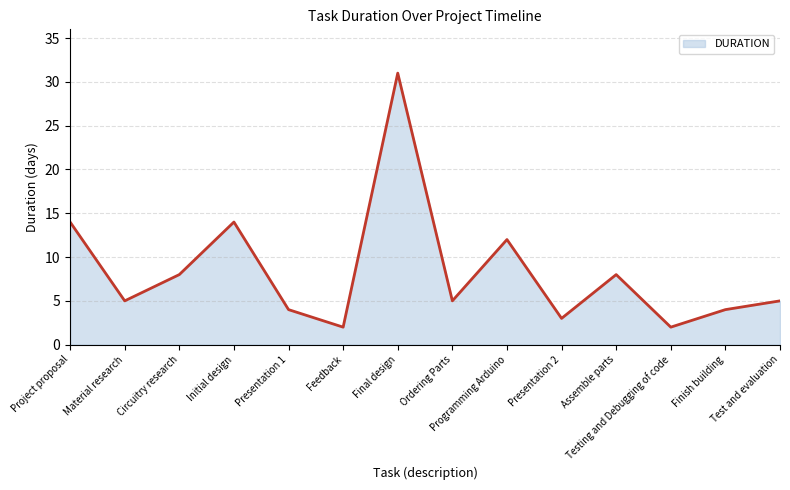

The value at Testing and Debugging of code is 2. True or false?

True